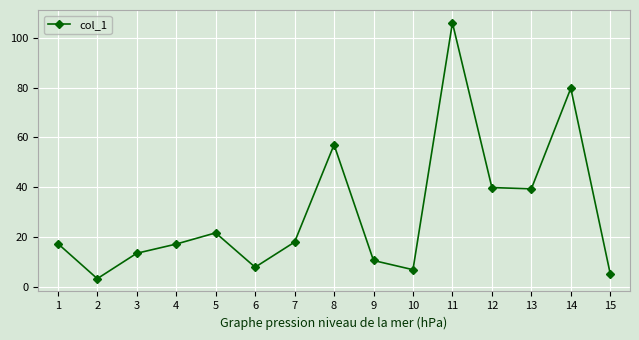

The chart shows a value of 18.8 at 9. True or false?

False